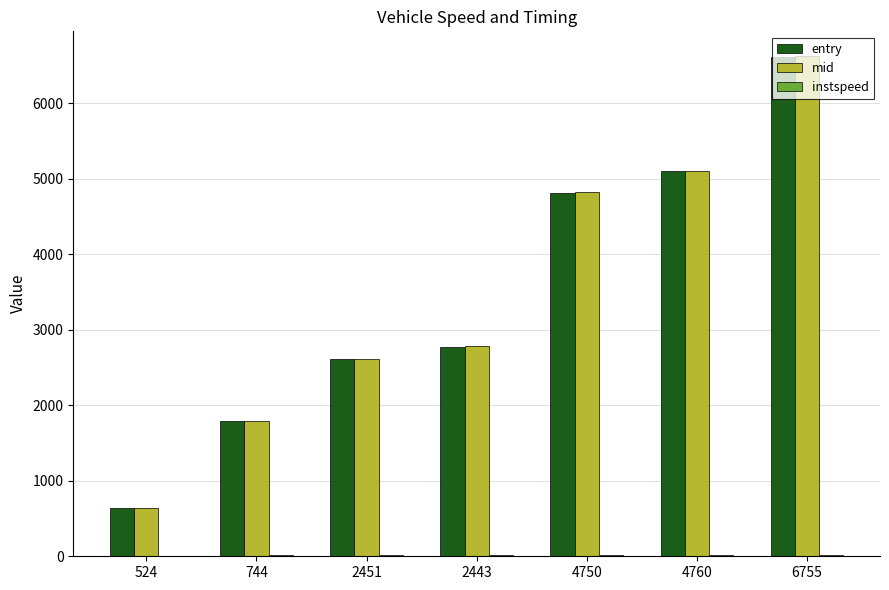

The value of mid at 4760 is 1546.6. True or false?

False